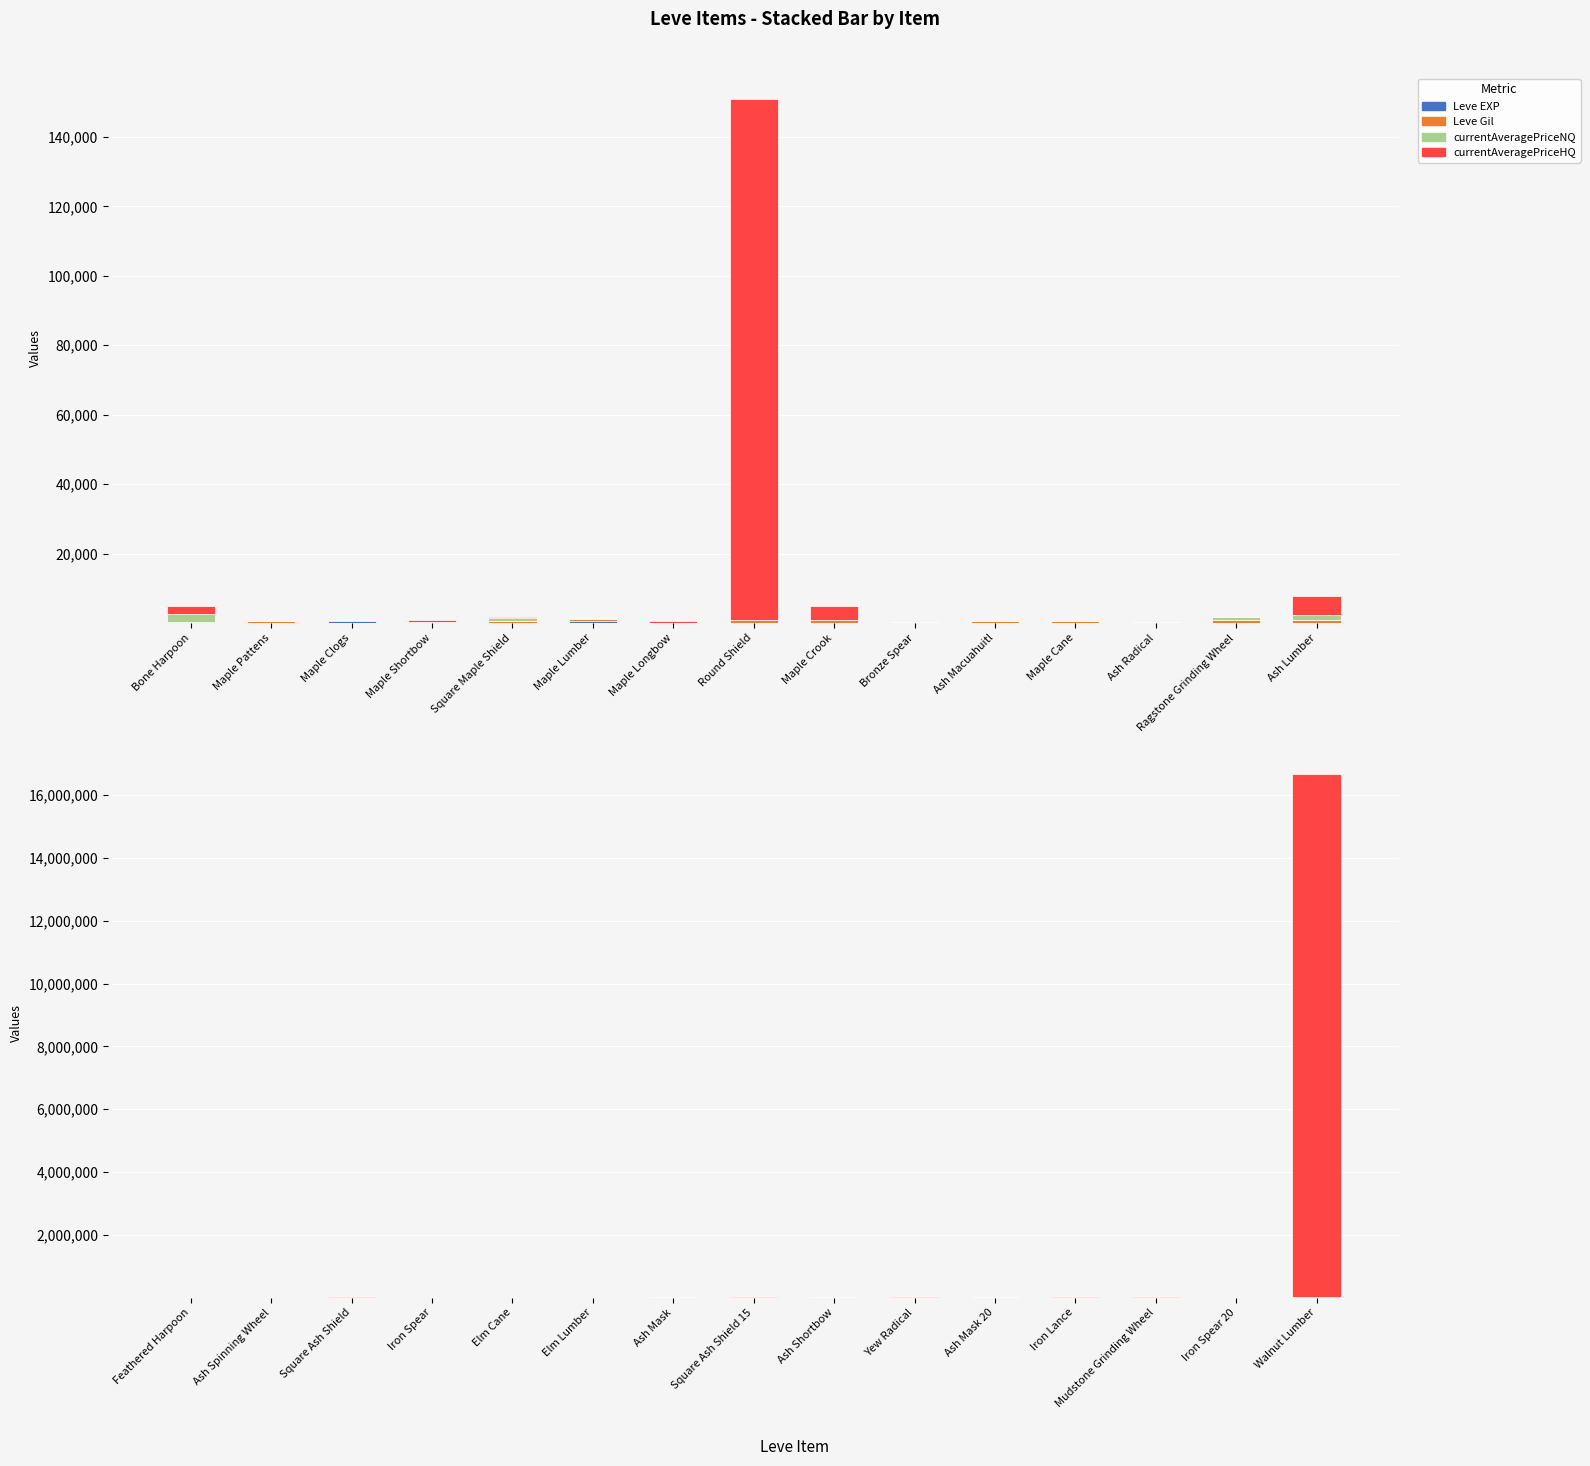

What is the spread (max minus min) of values at Mudstone Grinding Wheel?

3360